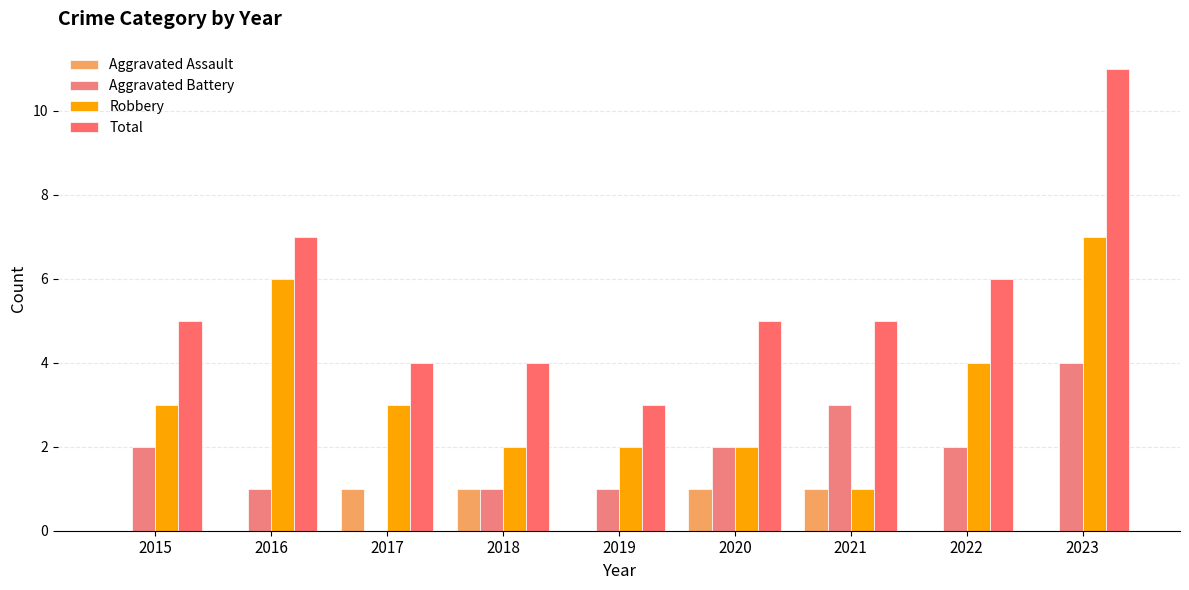

What is the value of the Aggravated Battery bar at the 8th from the left?

2